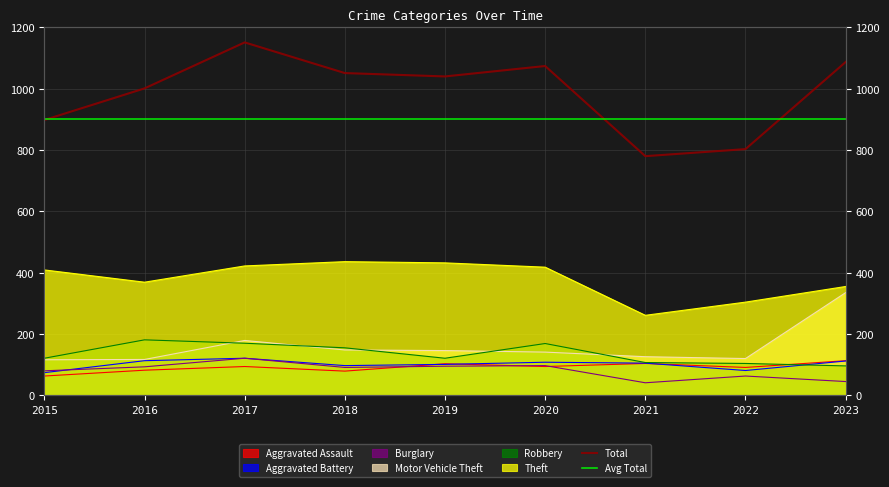

What is the value of the Aggravated Assault point at the 5th from the left?

103